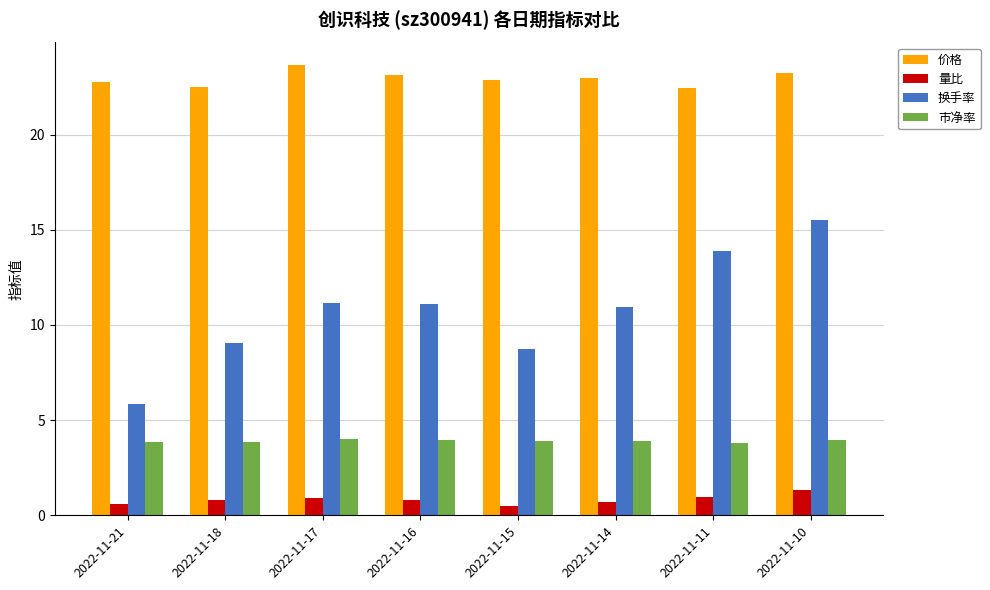

What is the approximate value of 量比 at 2022-11-11?

1.0